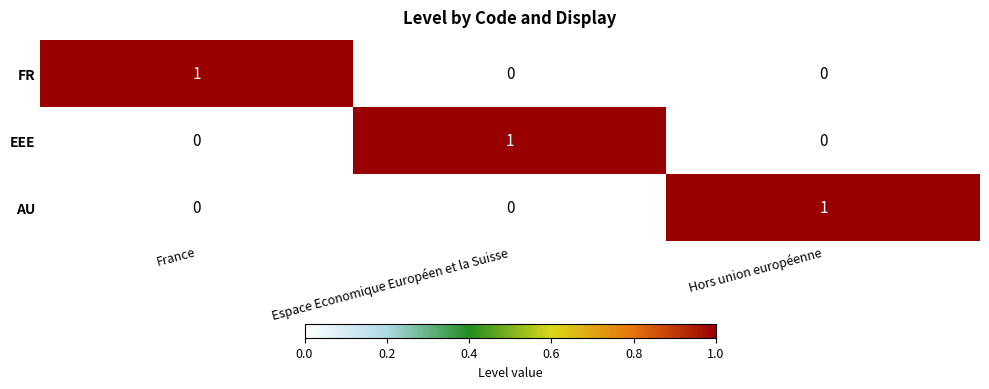

The value of EEE at Espace Economique Européen et la Suisse is 1. True or false?

True